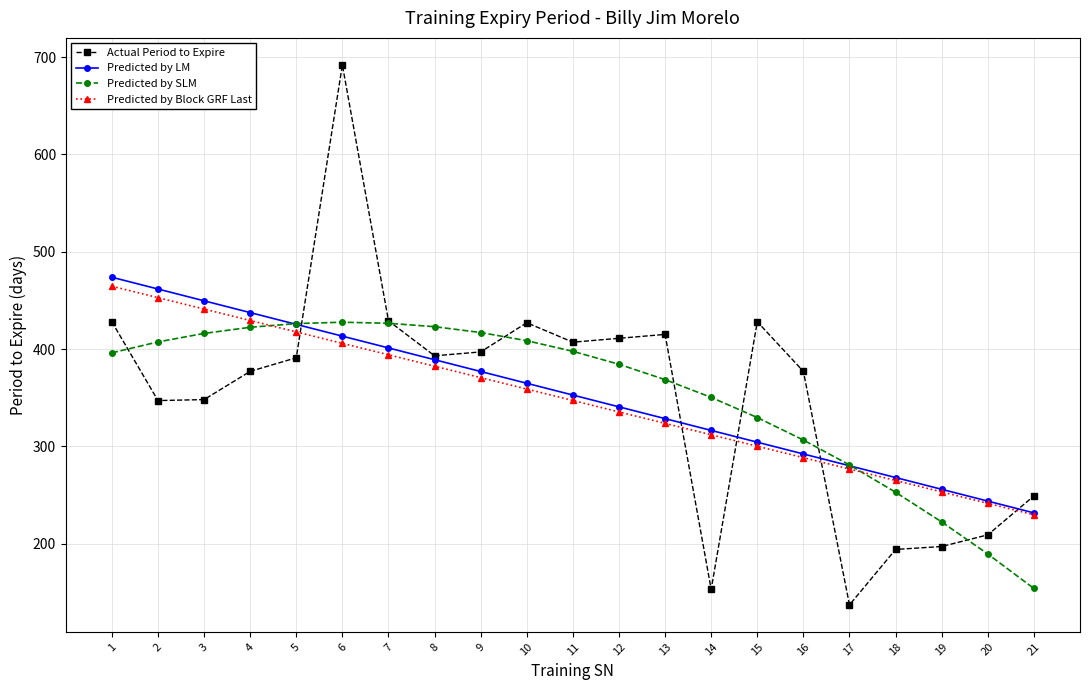

True or false: Actual Period to Expire has more than 2 interior local peaks.

True